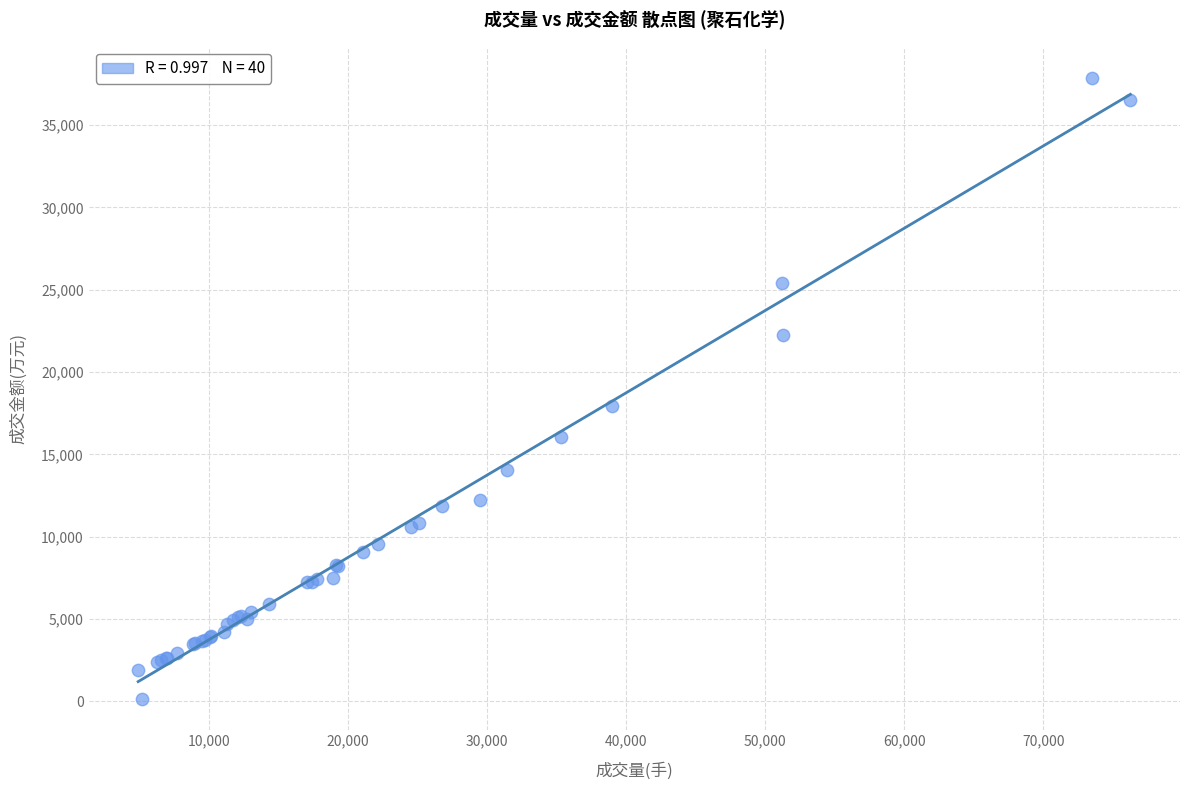

What Y value in the scatter plot is closest to 19025?

17928